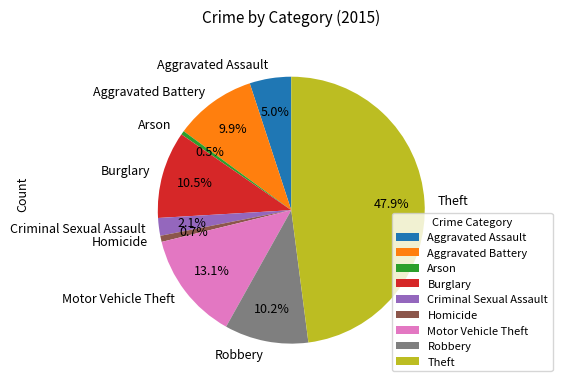

Count the number of slices in the pie.

9